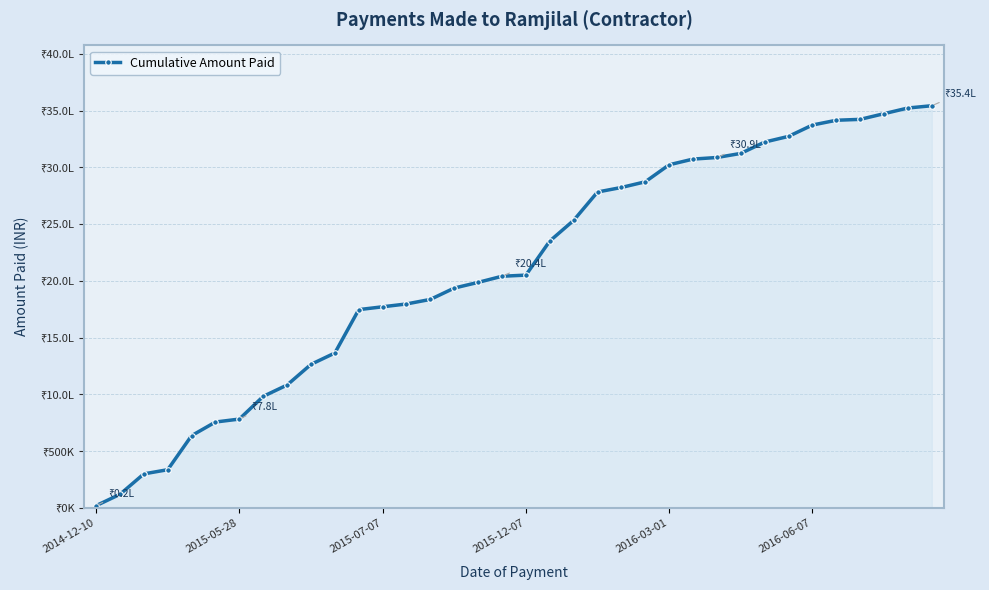

Rank the categories by value from lowest to highest.

2014-12-10, 2015-05-28, 2015-07-07, 2015-12-07, 2016-03-01, 2016-06-07, 6, 7, 8, 9, 10, 11, 12, 13, 14, 15, 16, 17, 18, 19, 20, 21, 22, 23, 24, 25, 26, 27, 28, 29, 30, 31, 32, 33, 34, 35